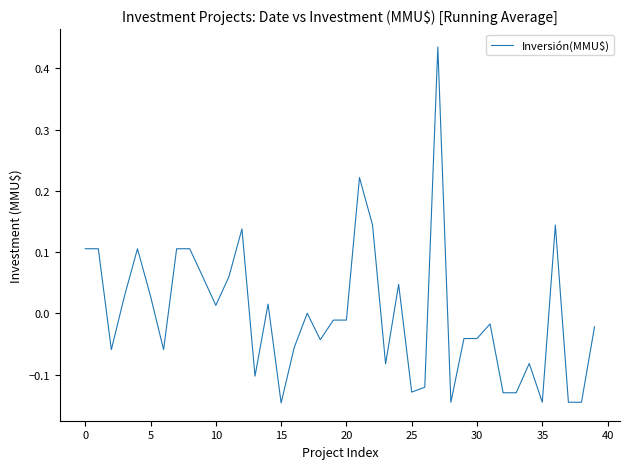

What is the difference between the maximum and minimum values?

0.6